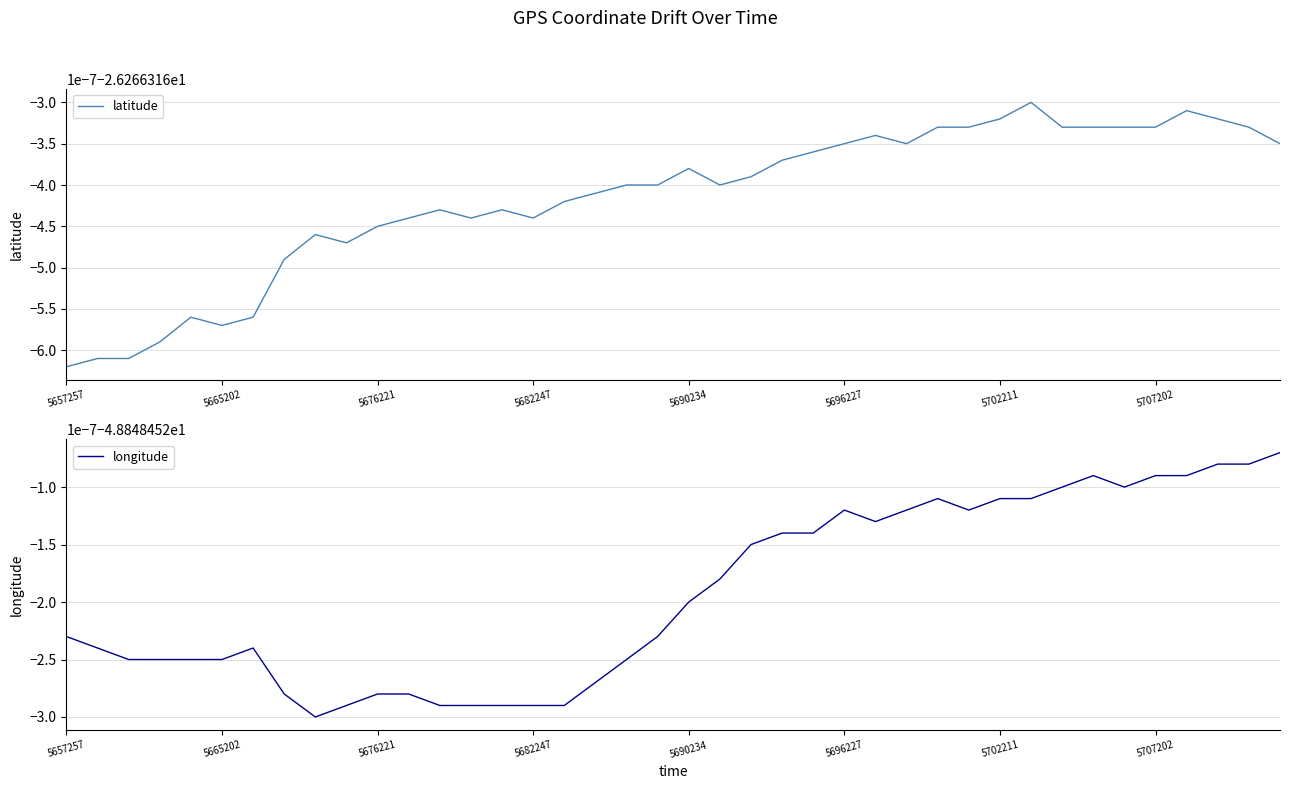

What is the highest value of the longitude series?

-48.8